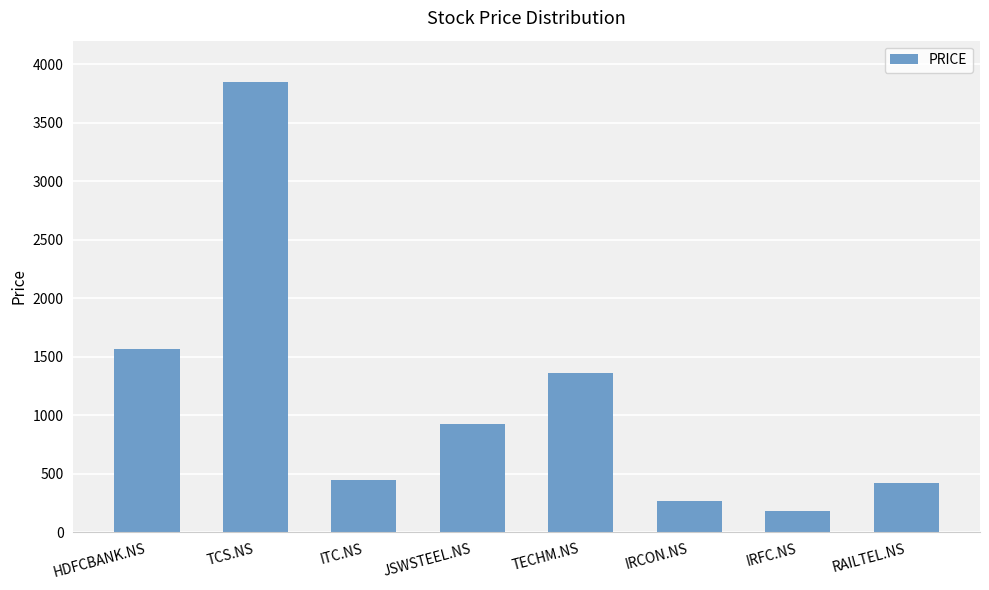

Are the bars horizontal?

No